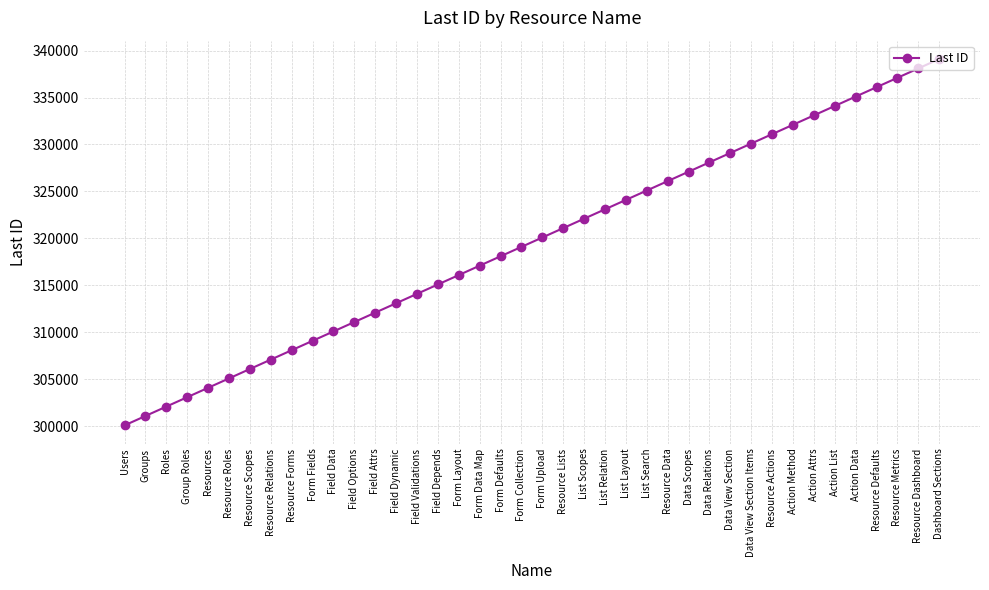

True or false: the data has more than 2 interior local peaks.

False